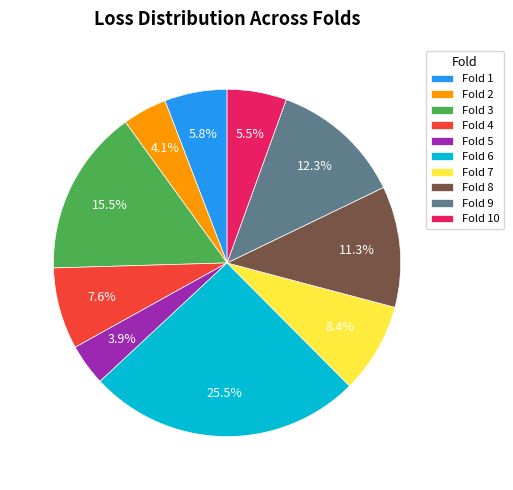

Is there a majority slice in this chart?

No